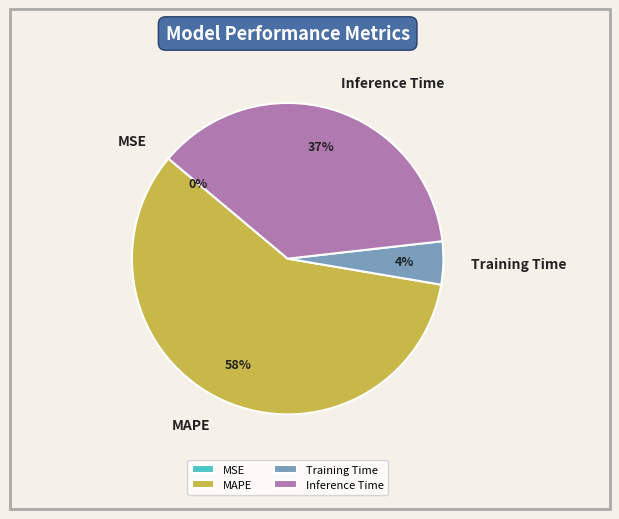

The Inference Time slice represents 31% of the pie. True or false?

False